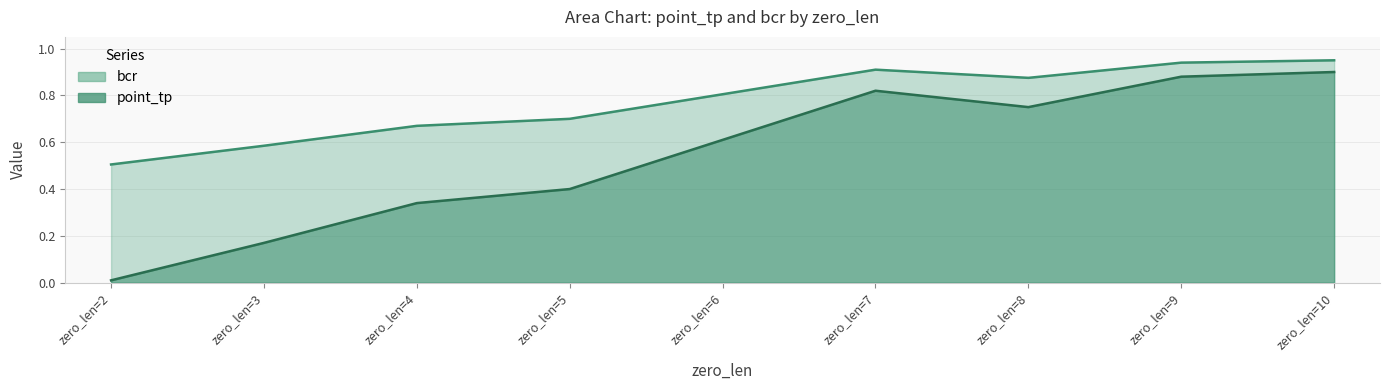

True or false: point_tp has more than 2 interior local peaks.

False